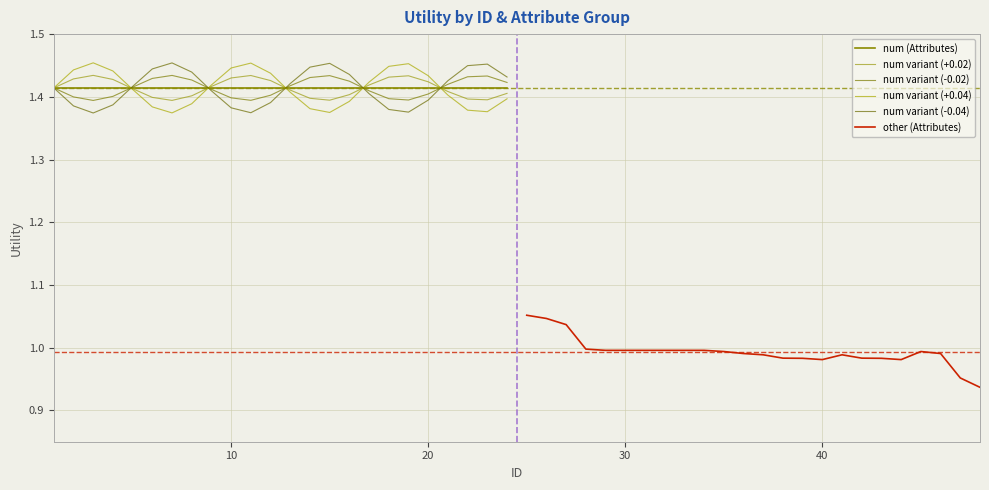

How many intersections are there between num variant (+0.02) and num variant (+0.04)?

5